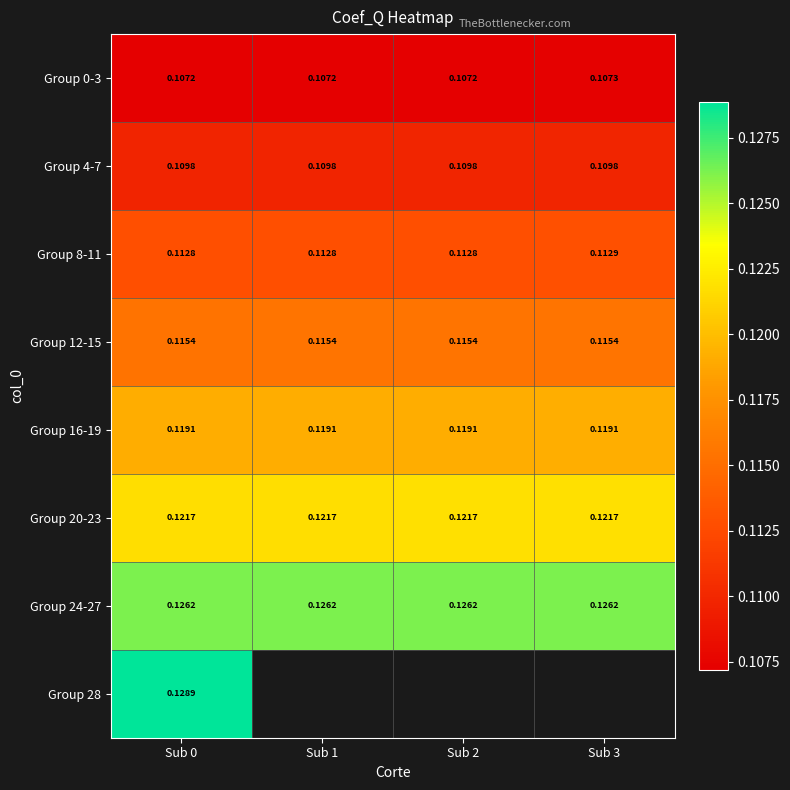

At how many categories does at least one series exceed 0?

4